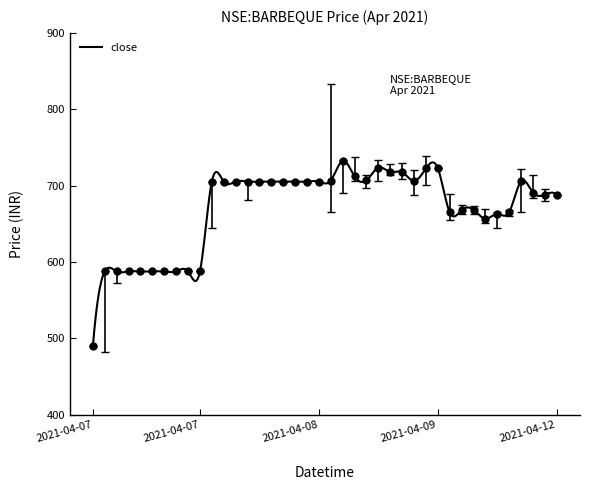

What is the maximum value shown in the chart?

732.5